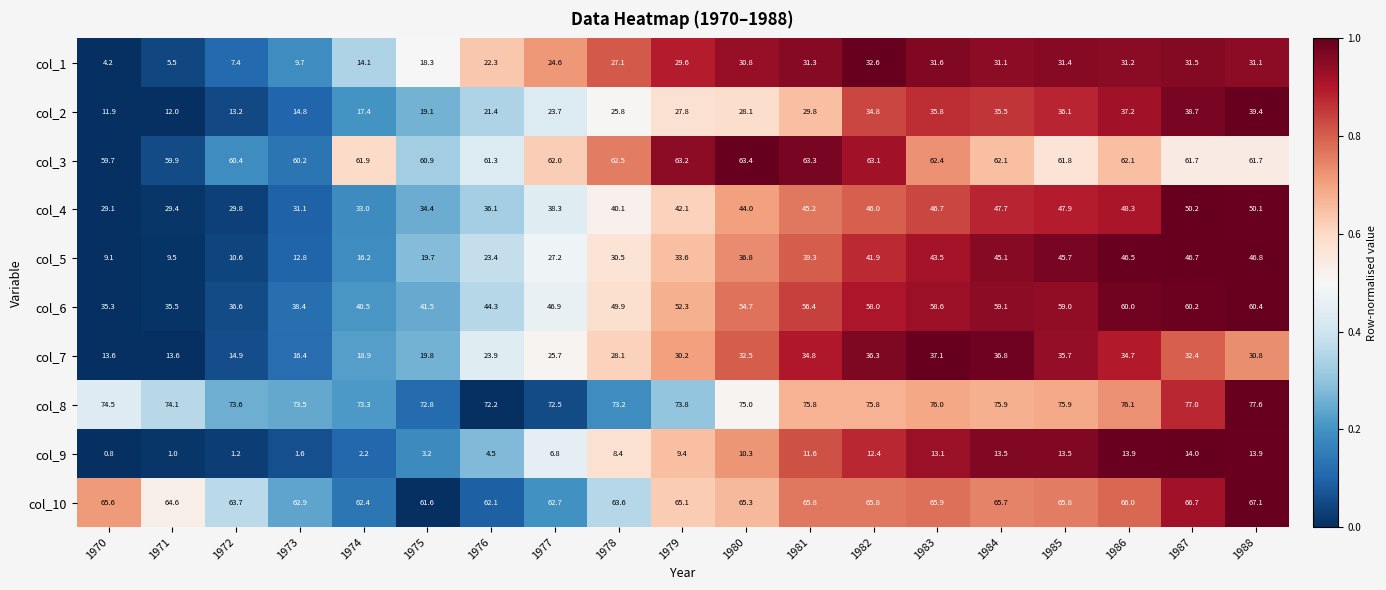

At which label does col_4 first exceed 42?

1979